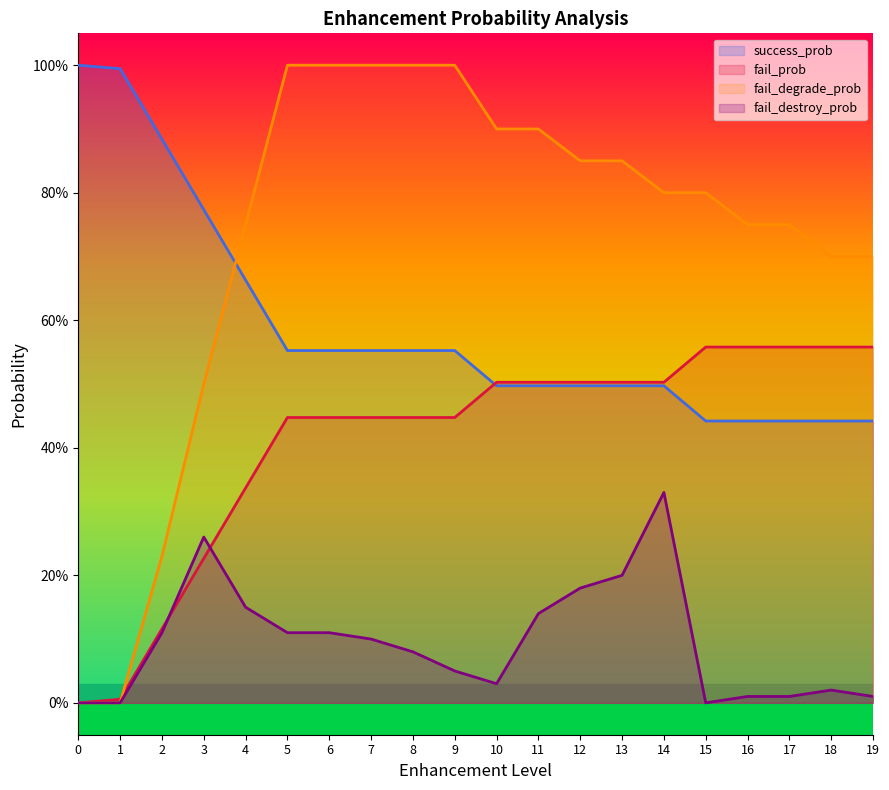

True or false: fail_prob has more than 0 points higher than both neighbors.

False